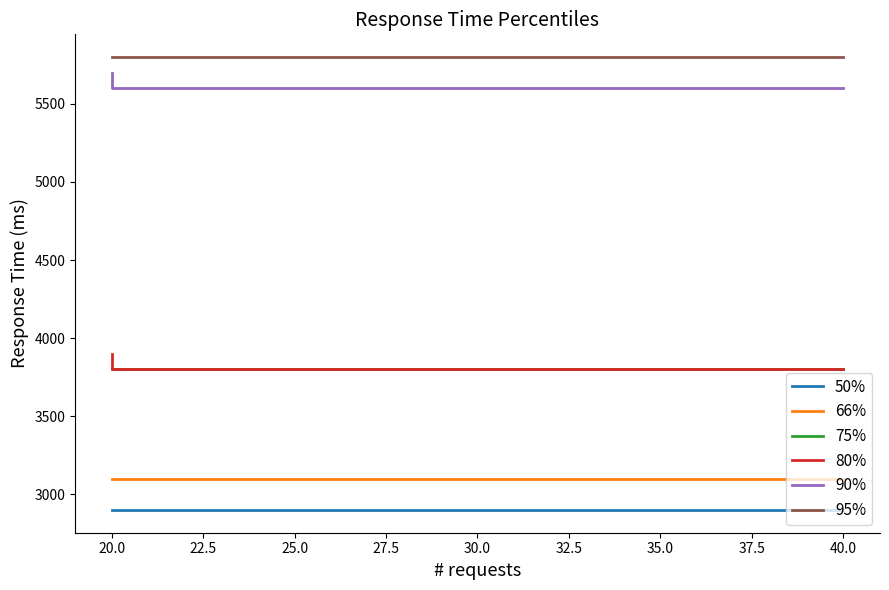

Does the chart have visible grid lines?

No